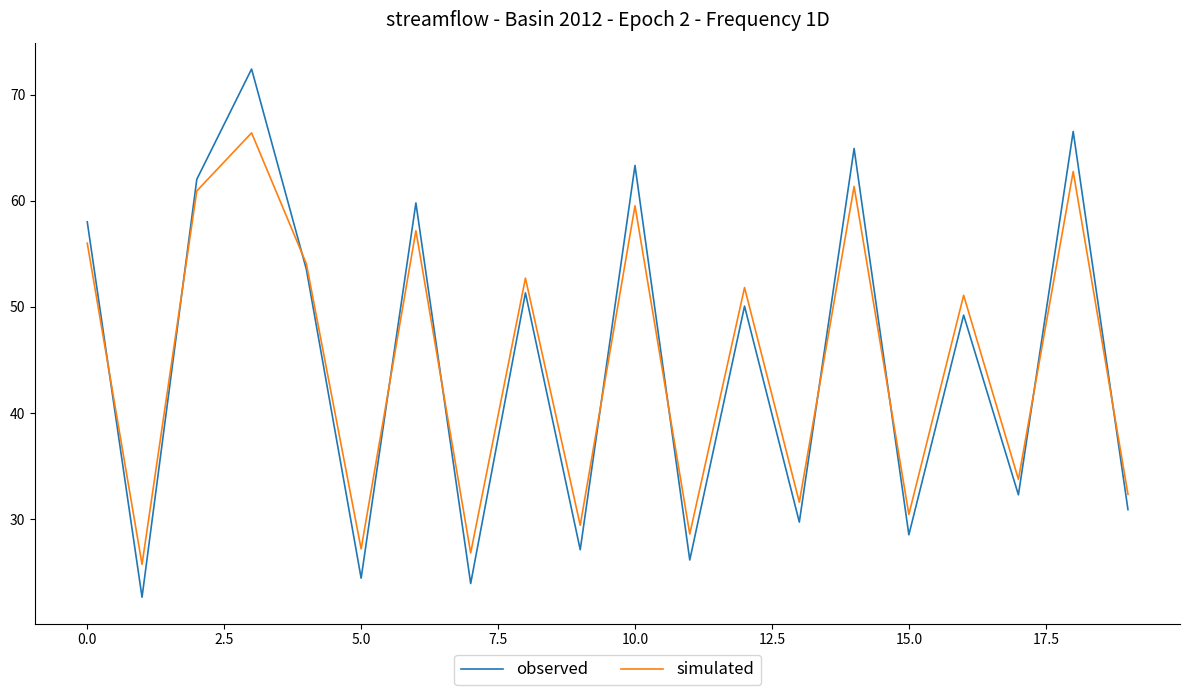

List the series in order of their peak value, highest first.

observed, simulated